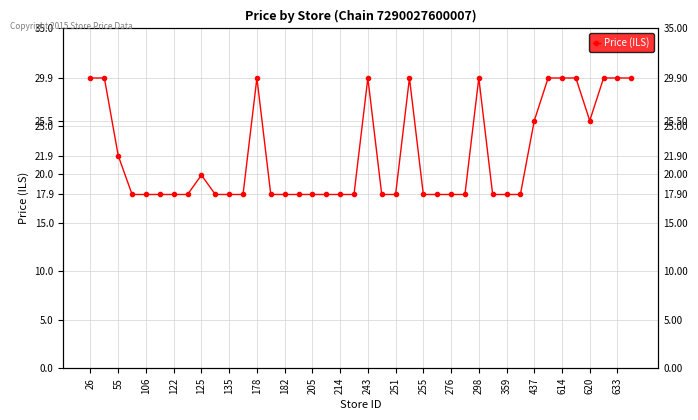

What is the sum of all values?

881.2